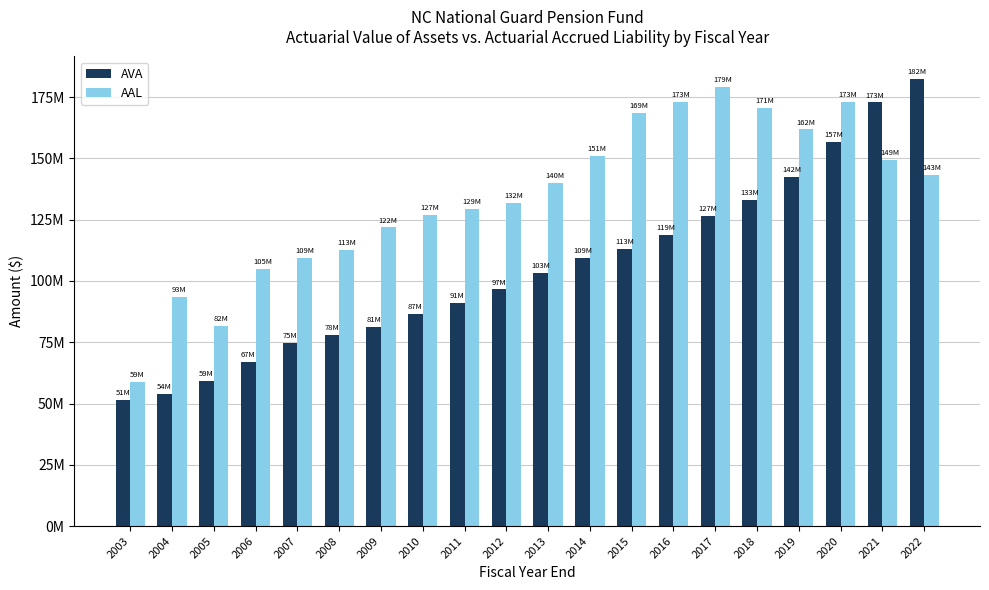

True or false: AAL has a value of 149382457 at 2021.

True